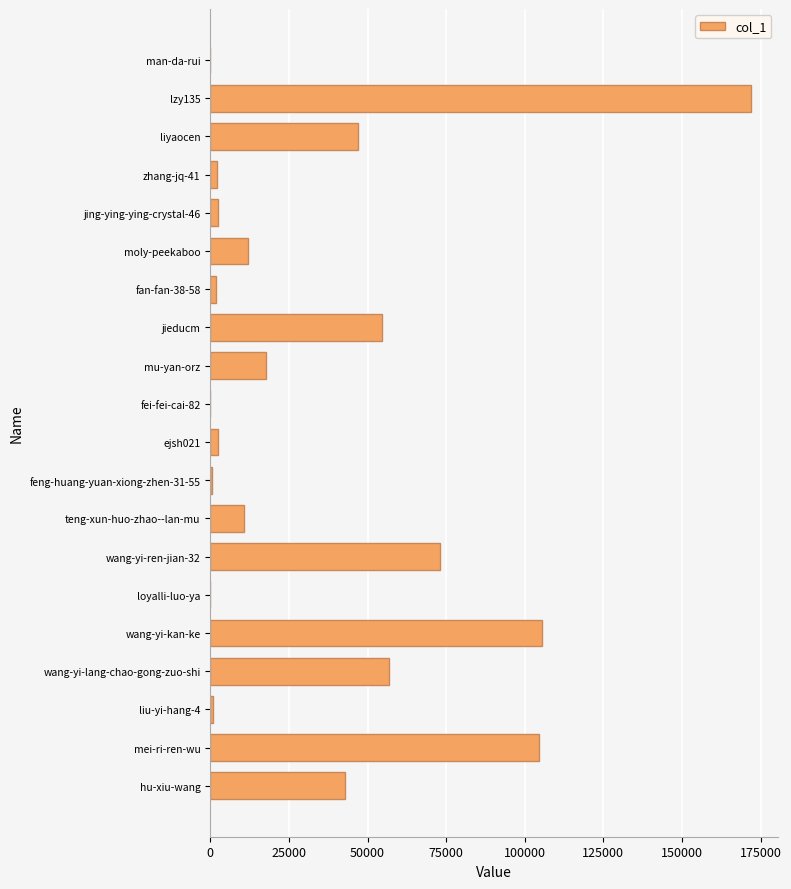

What is the sum of all values?

706861